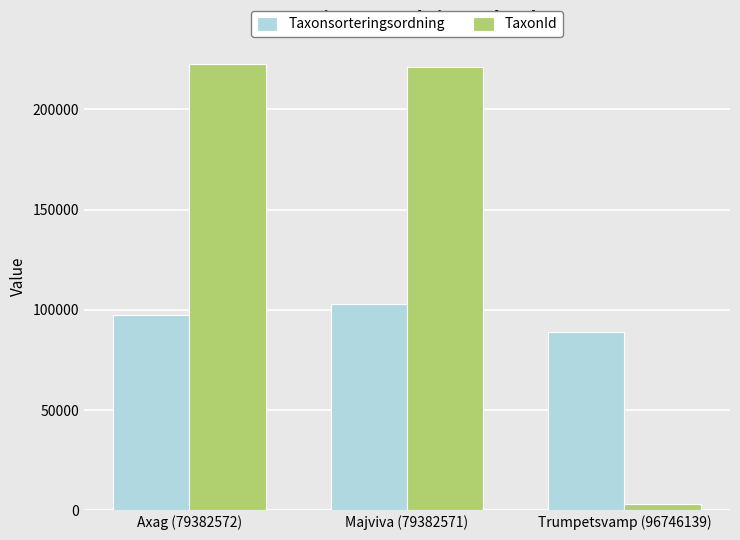

What is the average value of the TaxonId series?

149005